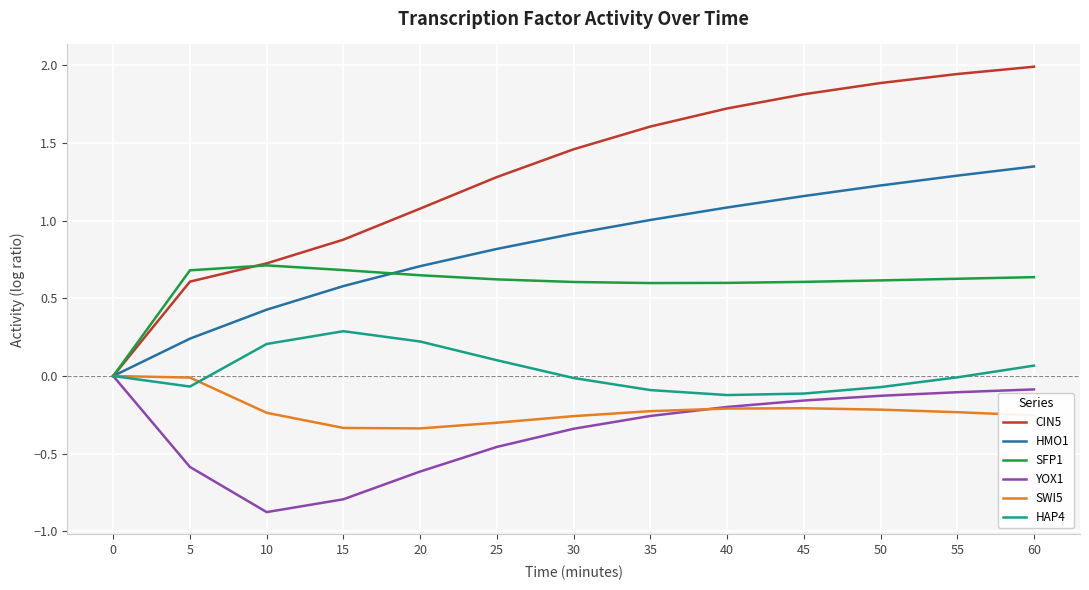

The SFP1 series shows 0.6 at 20. True or false?

True